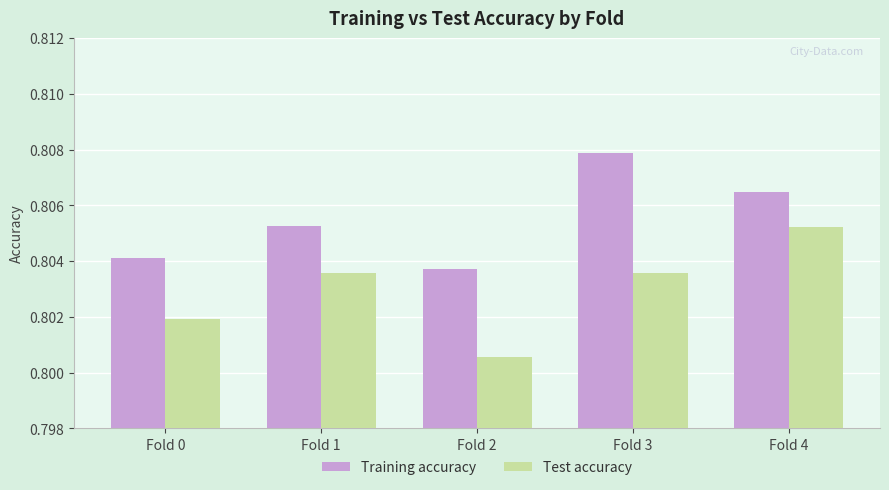

At which label does Test accuracy reach its minimum?

Fold 2